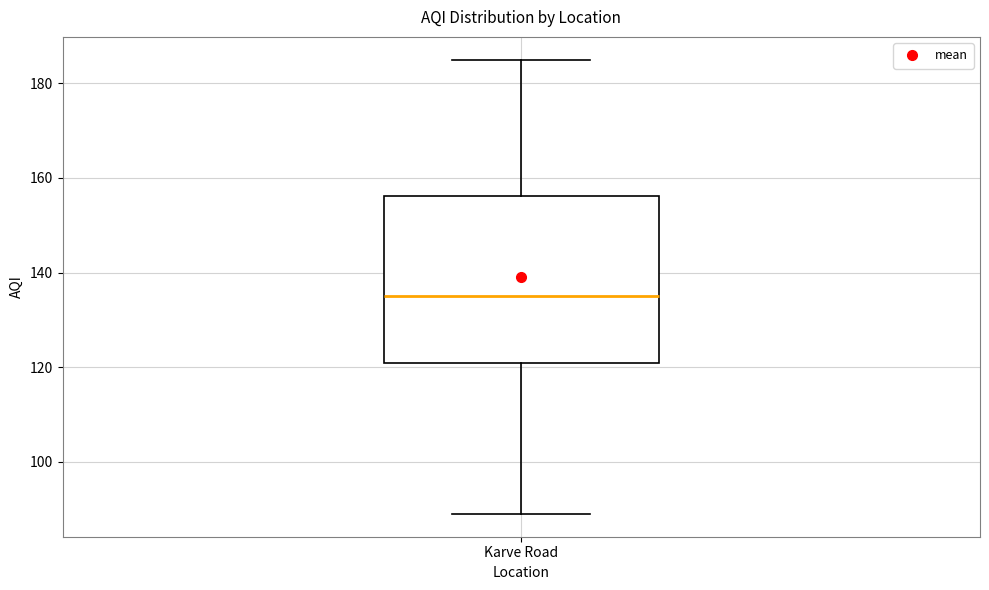

Transcribe this box plot: give where the median line is, the range the box spans, and where the two whiskers end, as read against the y-axis. The values are not printed on the chart, so give them approximately, as read against the axis.

median 136, box 122 to 156, whiskers 90 to 186